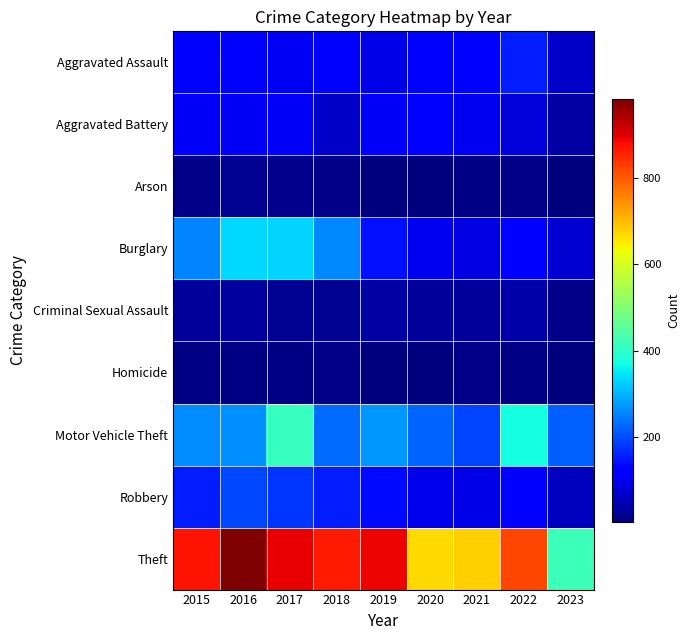

Reading left to right, transcribe all the data shown in this chart.

Aggravated Assault: 2015=110	2016=118	2017=105	2018=115	2019=92	2020=113	2021=115	2022=154	2023=65
Aggravated Battery: 2015=108	2016=102	2017=108	2018=67	2019=108	2020=126	2021=100	2022=81	2023=35
Arson: 2015=13	2016=20	2017=14	2018=12	2019=5	2020=4	2021=6	2022=11	2023=5
Burglary: 2015=254	2016=333	2017=329	2018=257	2019=143	2020=100	2021=90	2022=116	2023=72
Criminal Sexual Assault: 2015=28	2016=30	2017=21	2018=21	2019=35	2020=27	2021=26	2022=38	2023=12
Homicide: 2015=9	2016=7	2017=8	2018=10	2019=5	2020=2	2021=13	2022=9	2023=3
Motor Vehicle Theft: 2015=261	2016=265	2017=411	2018=231	2019=273	2020=222	2021=193	2022=373	2023=219
Robbery: 2015=154	2016=194	2017=178	2018=155	2019=135	2020=97	2021=91	2022=111	2023=57
Theft: 2015=874	2016=984	2017=892	2018=868	2019=891	2020=666	2021=678	2022=820	2023=418